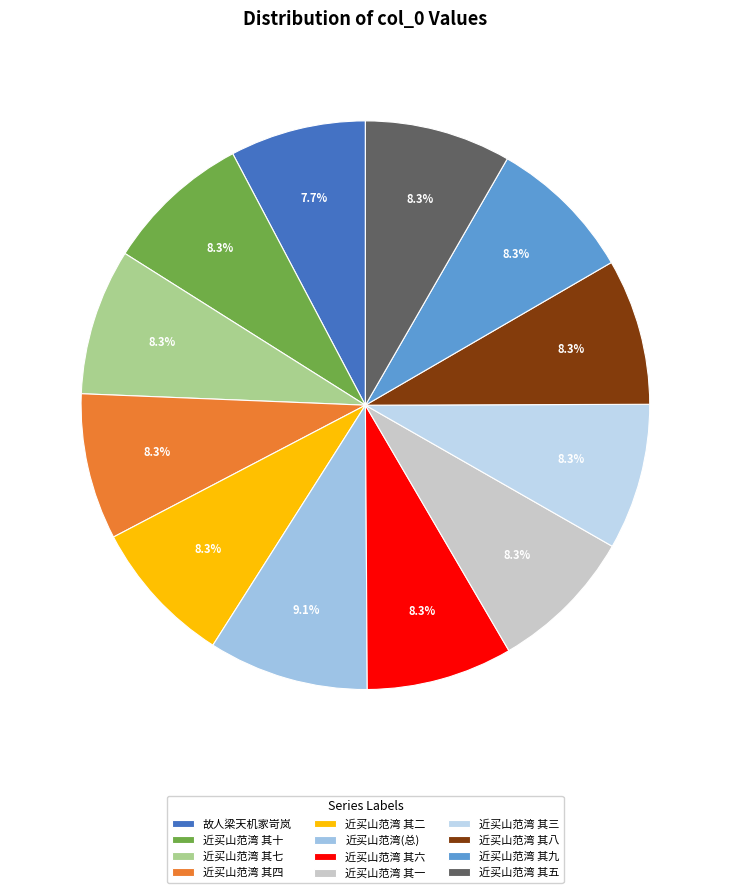

How many slices are in this pie chart?

12